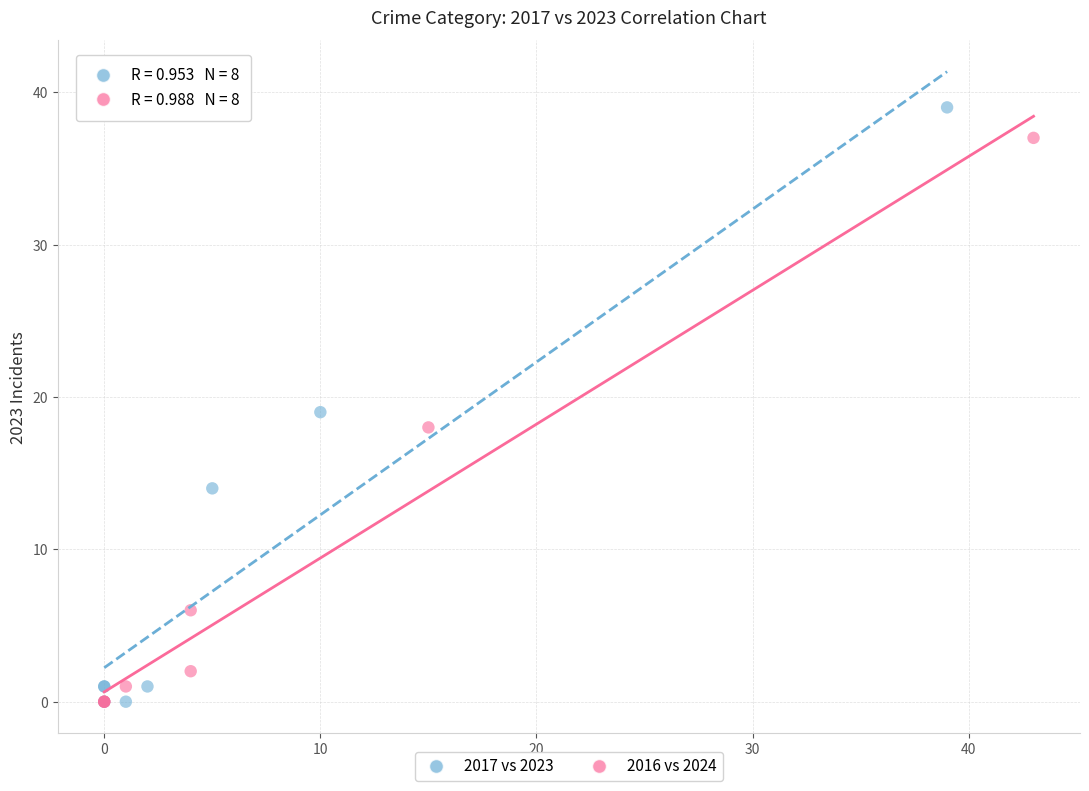

Which series has the widest spread of Y values?

2017 vs 2023